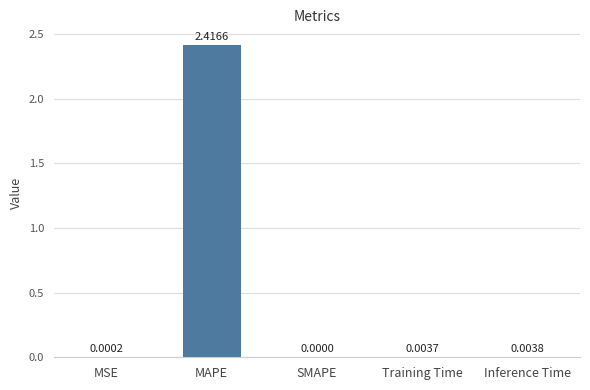

Between MSE and Inference Time, which is larger?

Inference Time